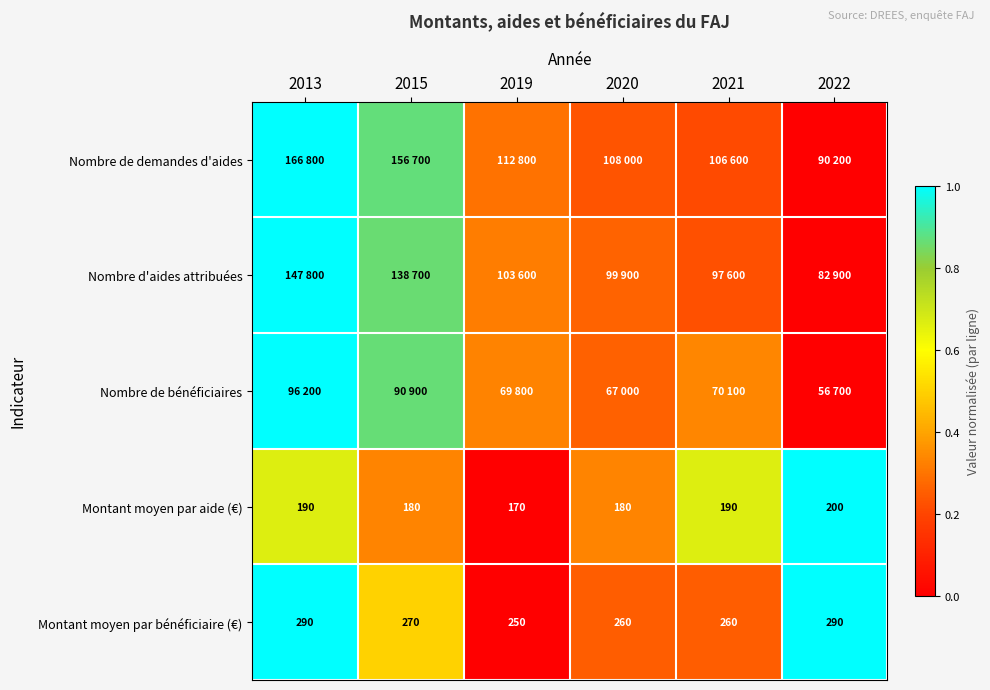

Which label corresponds to the largest value in the chart?

2013